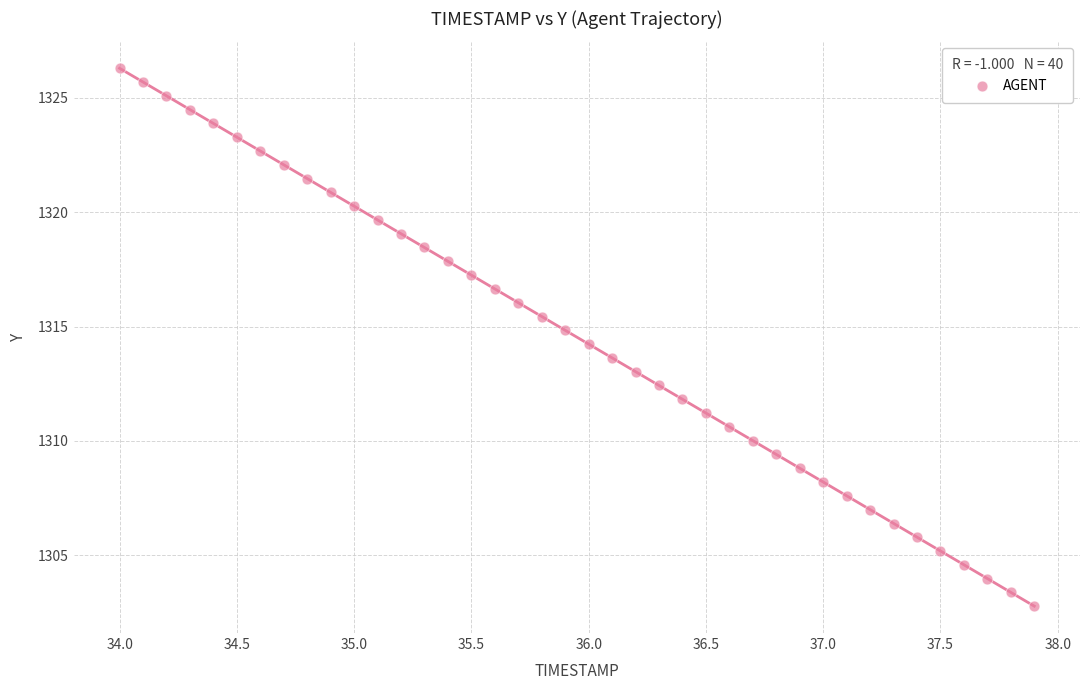

What is the range of X values (max minus min)?

3.9